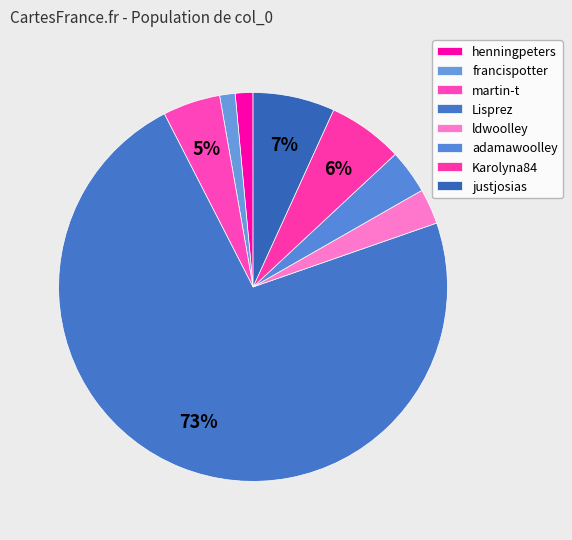

How many slices are in this pie chart?

8